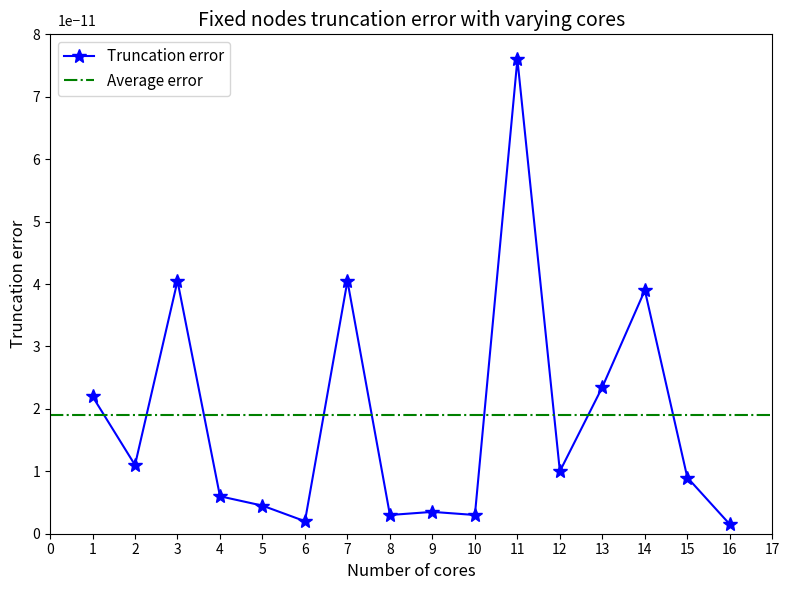

Where is the first local maximum?

3